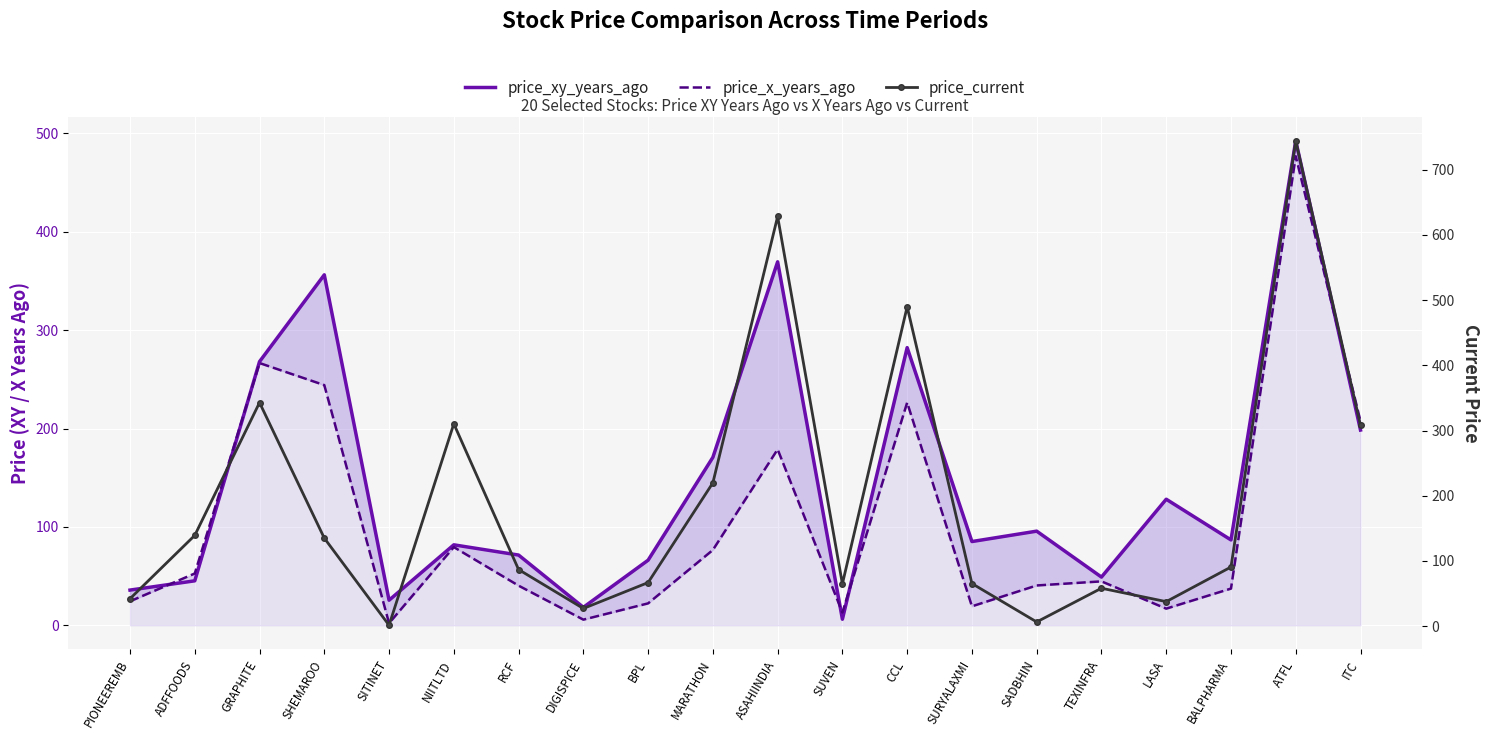

What position from the left is DIGISPICE?

8